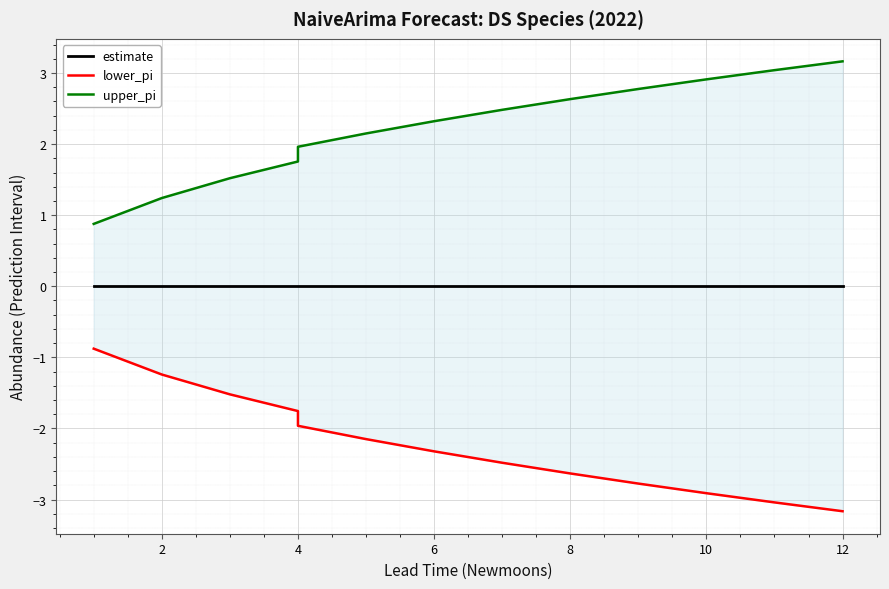

At 10, list the series in order from smallest to largest.

lower_pi, estimate, upper_pi